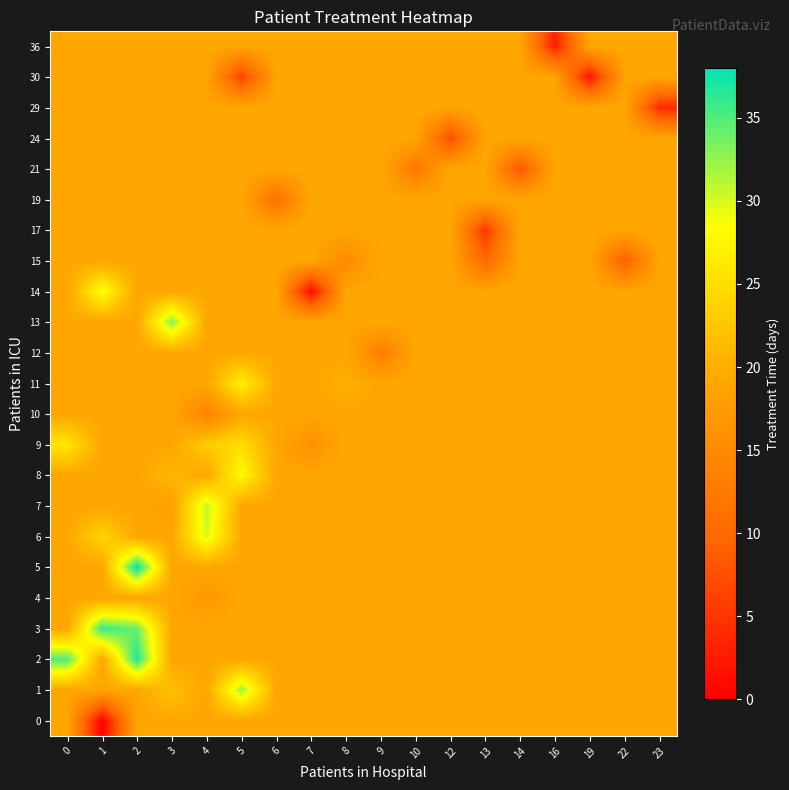

Reading right to left, list all the values displayed in this chart.

36: 23=19	22=19	19=19	16=3	14=19	13=19	12=19	10=19	9=19	8=19	7=19	6=19	5=19	4=19	3=19	2=19	1=19	0=19
30: 23=19	22=19	19=2	16=19	14=19	13=19	12=19	10=19	9=19	8=19	7=19	6=19	5=6	4=19	3=19	2=19	1=19	0=19
29: 23=4	22=19	19=19	16=19	14=19	13=19	12=19	10=19	9=19	8=19	7=19	6=19	5=19	4=19	3=19	2=19	1=19	0=19
24: 23=19	22=19	19=19	16=19	14=19	13=19	12=7	10=19	9=19	8=19	7=19	6=19	5=19	4=19	3=19	2=19	1=19	0=19
21: 23=19	22=19	19=19	16=19	14=8	13=19	12=19	10=12	9=19	8=19	7=19	6=19	5=19	4=19	3=19	2=19	1=19	0=19
19: 23=19	22=19	19=19	16=19	14=19	13=19	12=19	10=19	9=19	8=19	7=19	6=11	5=19	4=19	3=19	2=19	1=19	0=19
17: 23=19	22=19	19=19	16=19	14=19	13=5	12=19	10=19	9=19	8=19	7=19	6=19	5=19	4=19	3=19	2=19	1=19	0=19
15: 23=19	22=9	19=19	16=19	14=19	13=10	12=19	10=19	9=19	8=15	7=19	6=19	5=19	4=19	3=19	2=19	1=19	0=19
14: 23=19	22=19	19=19	16=19	14=19	13=19	12=19	10=19	9=19	8=19	7=1	6=19	5=19	4=19	3=19	2=19	1=29	0=19
13: 23=19	22=19	19=19	16=19	14=19	13=19	12=19	10=19	9=19	8=19	7=19	6=19	5=19	4=19	3=33	2=19	1=19	0=19
12: 23=19	22=19	19=19	16=19	14=19	13=19	12=19	10=19	9=13	8=19	7=19	6=19	5=19	4=19	3=19	2=19	1=19	0=19
11: 23=19	22=19	19=19	16=19	14=19	13=19	12=19	10=19	9=19	8=20	7=19	6=19	5=27	4=19	3=19	2=19	1=19	0=19
10: 23=19	22=19	19=19	16=19	14=19	13=19	12=19	10=19	9=19	8=19	7=19	6=19	5=19	4=14	3=19	2=19	1=19	0=19
9: 23=19	22=19	19=19	16=19	14=19	13=19	12=19	10=19	9=19	8=19	7=16	6=19	5=25	4=23	3=19	2=19	1=19	0=26
8: 23=19	22=19	19=19	16=19	14=19	13=19	12=19	10=19	9=19	8=19	7=19	6=19	5=28	4=19	3=21	2=19	1=19	0=19
7: 23=19	22=19	19=19	16=19	14=19	13=19	12=19	10=19	9=19	8=19	7=19	6=19	5=19	4=31	3=18	2=19	1=19	0=19
6: 23=19	22=19	19=19	16=19	14=19	13=19	12=19	10=19	9=19	8=19	7=19	6=19	5=19	4=30	3=19	2=19	1=24	0=19
5: 23=19	22=19	19=19	16=19	14=19	13=19	12=19	10=19	9=19	8=19	7=19	6=19	5=19	4=19	3=19	2=38	1=19	0=19
4: 23=19	22=19	19=19	16=19	14=19	13=19	12=19	10=19	9=19	8=19	7=19	6=19	5=19	4=17	3=19	2=19	1=19	0=19
3: 23=19	22=19	19=19	16=19	14=19	13=19	12=19	10=19	9=19	8=19	7=19	6=19	5=19	4=19	3=19	2=34	1=36	0=19
2: 23=19	22=19	19=19	16=19	14=19	13=19	12=19	10=19	9=19	8=19	7=19	6=19	5=19	4=19	3=19	2=37	1=19	0=35
1: 23=19	22=19	19=19	16=19	14=19	13=19	12=19	10=19	9=19	8=19	7=19	6=19	5=32	4=19	3=22	2=19	1=19	0=19
0: 23=19	22=19	19=19	16=19	14=19	13=19	12=19	10=19	9=19	8=19	7=19	6=19	5=19	4=19	3=19	2=19	1=0	0=19